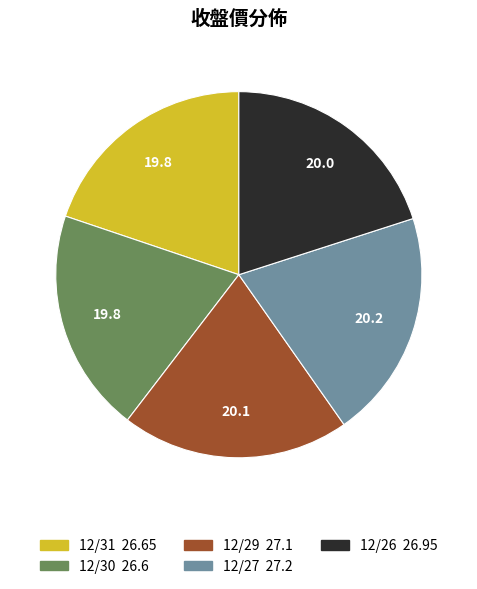

What is the ratio of the value at 12/27 to the value at 12/26?

1.0